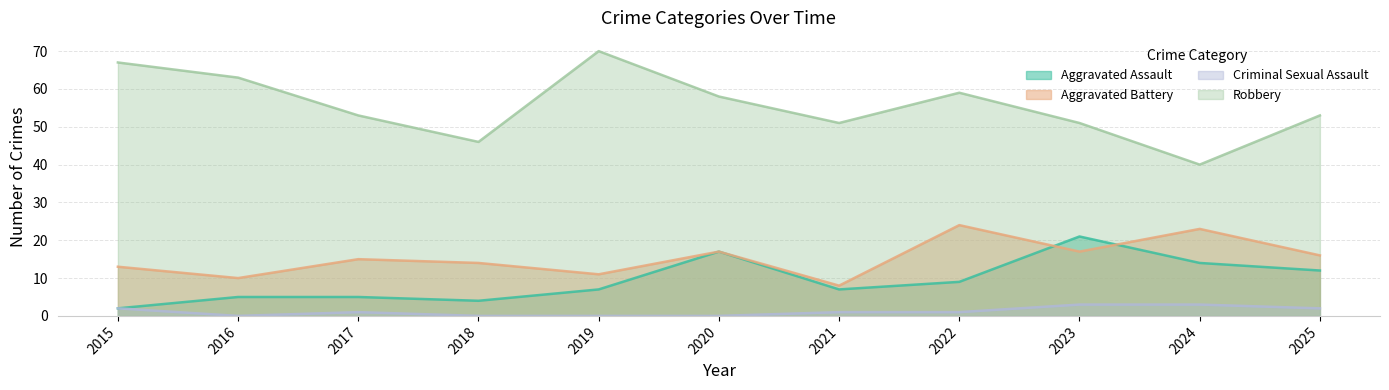

At which category does Aggravated Battery reach its first local valley?

2016